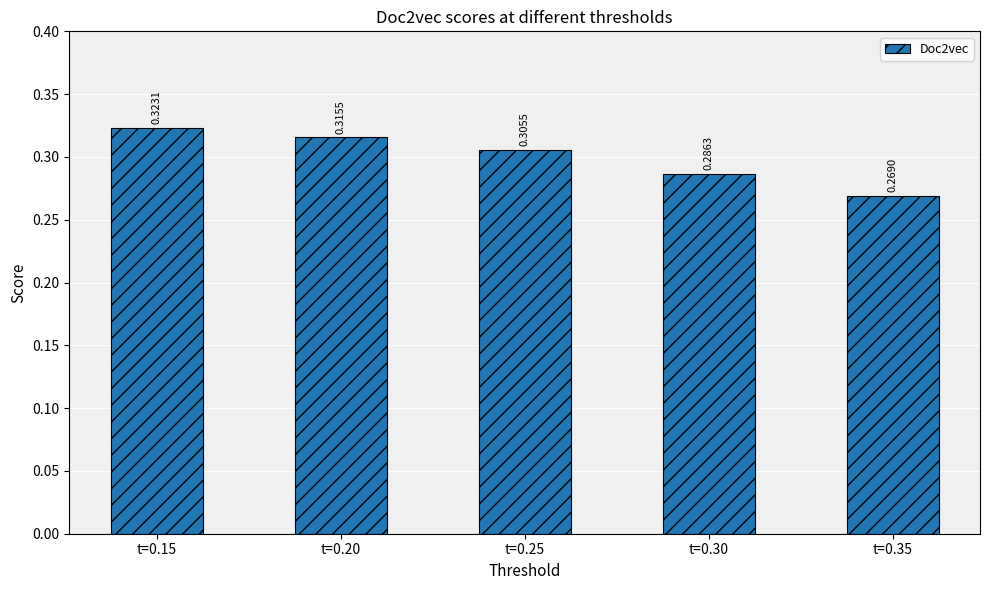

How many values are between 0 and 1?

5